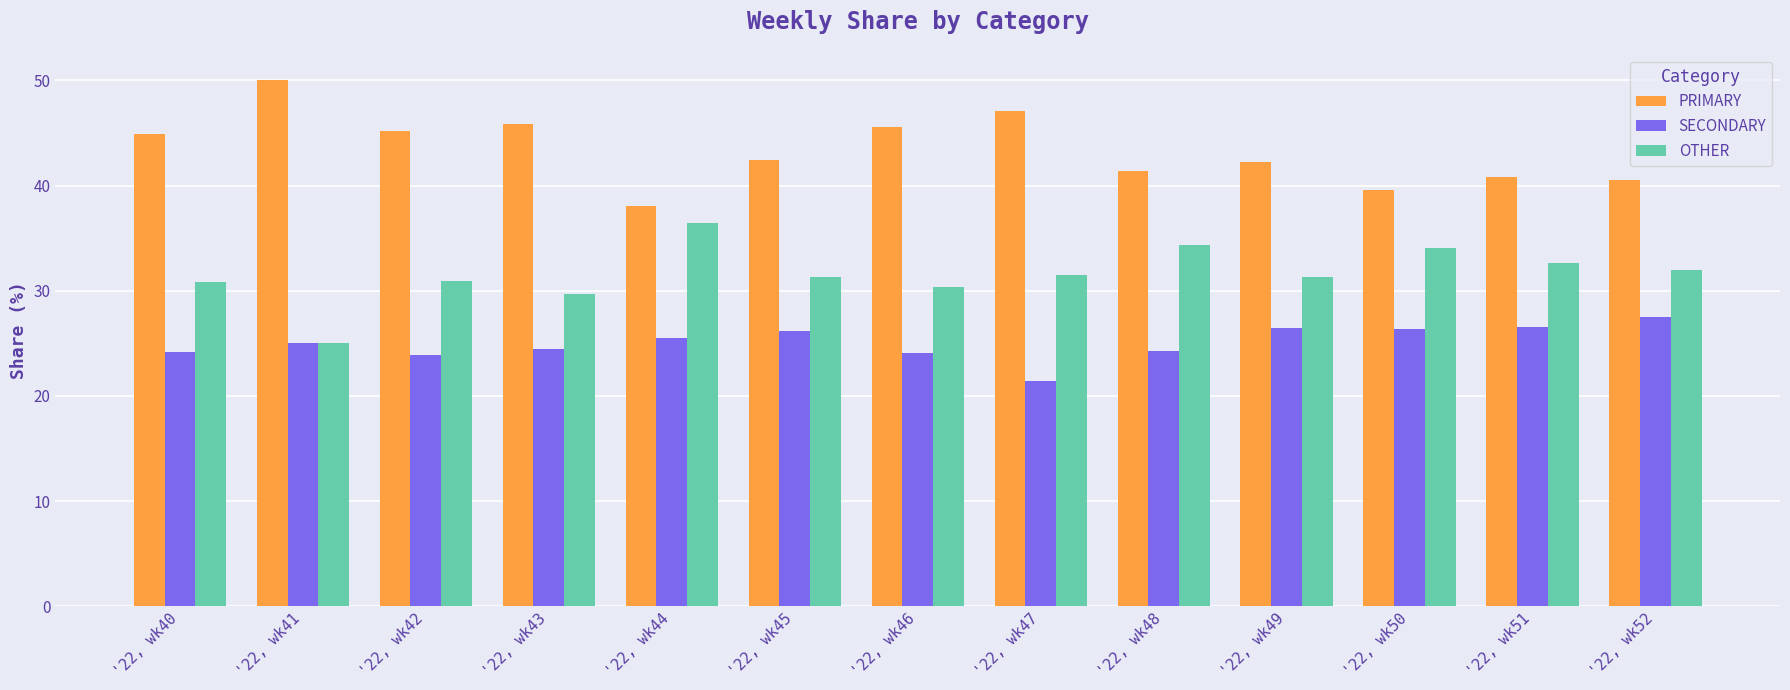

Read the OTHER value at '22, wk43.

29.7